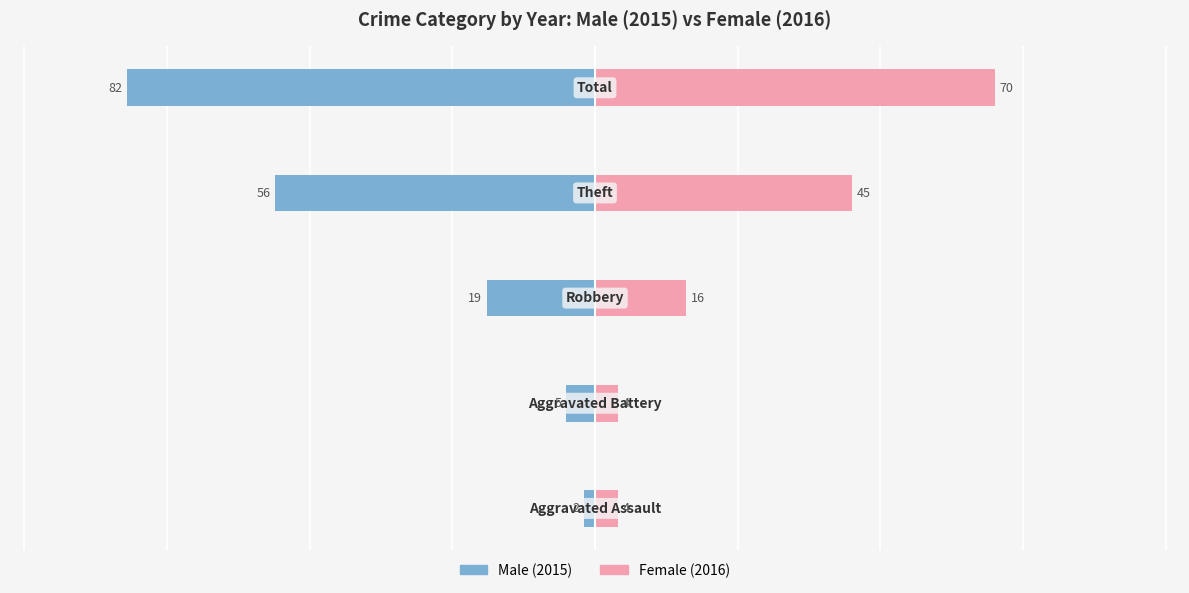

Reading left to right, transcribe all the data shown in this chart.

Male: -2	-5	-19	-56	-82
Female: 4	4	16	45	70